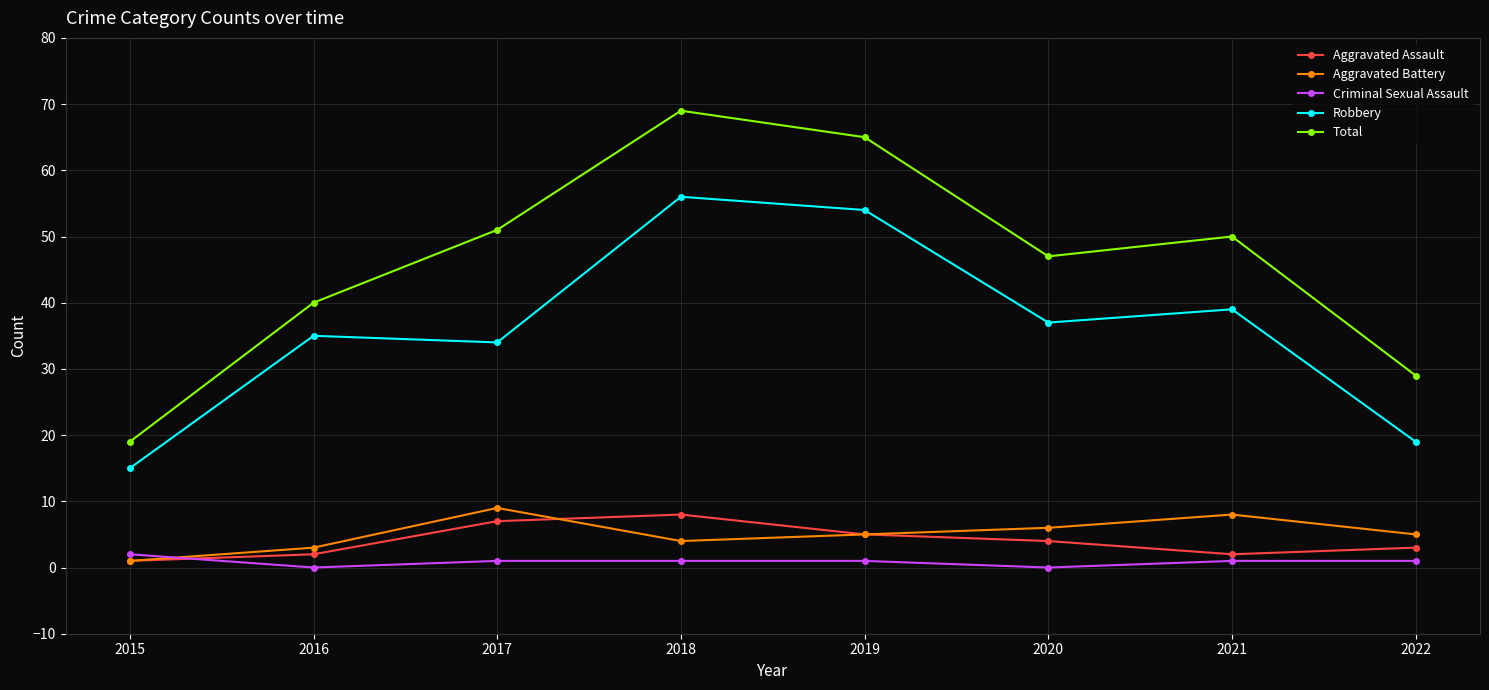

True or false: Robbery and Aggravated Assault intersect in this chart.

False